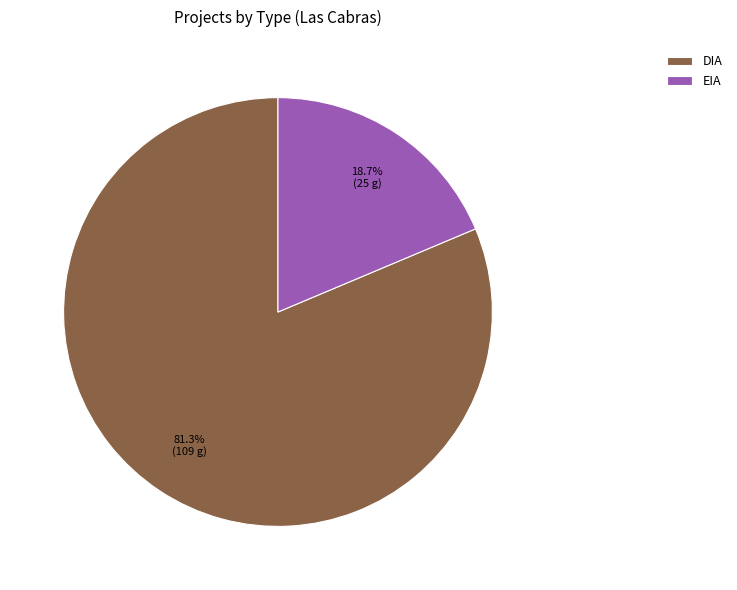

To the nearest percent, what portion does EIA represent?

19%